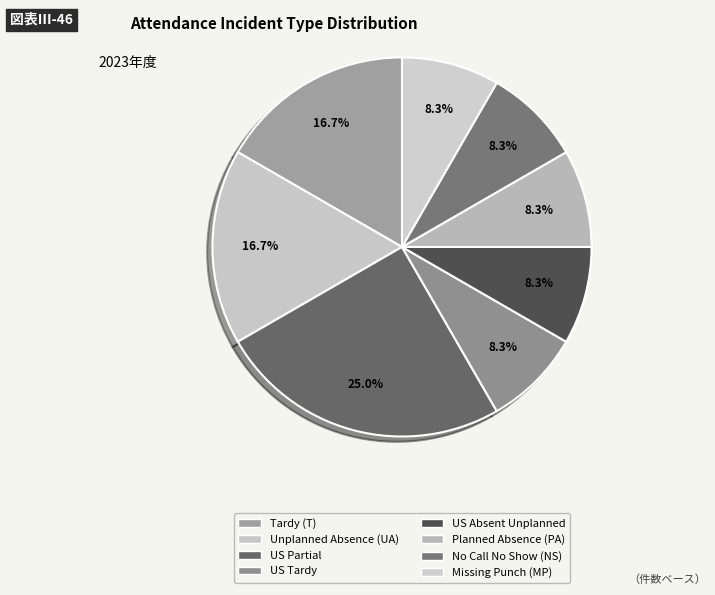

Rank the categories by value from lowest to highest.

US Tardy, US Absent Unplanned, Planned Absence (PA), No Call No Show (NS), Missing Punch (MP), Tardy (T), Unplanned Absence (UA), US Partial